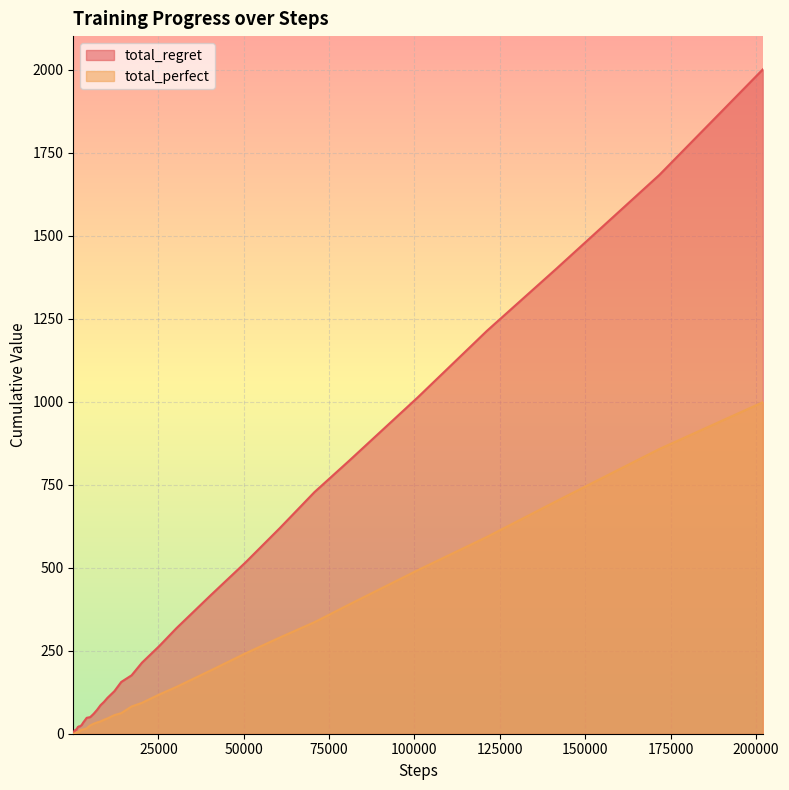

Reading right to left, transcribe all the data shown in this chart.

total_regret: 2002	1684	1400	1214	1014	918	822	728	620	516	418	318	264	214	176	156	128	108	96	86	72	60	50	48	34	26	22	22	20	16	12	12	12	10	10	10	8	6	4	2
total_perfect: 999	858	700	593	493	441	389	336	290	242	191	141	118	93	82	62	56	46	42	37	34	30	25	16	13	12	9	6	4	4	4	3	2	2	1	0	0	0	0	0